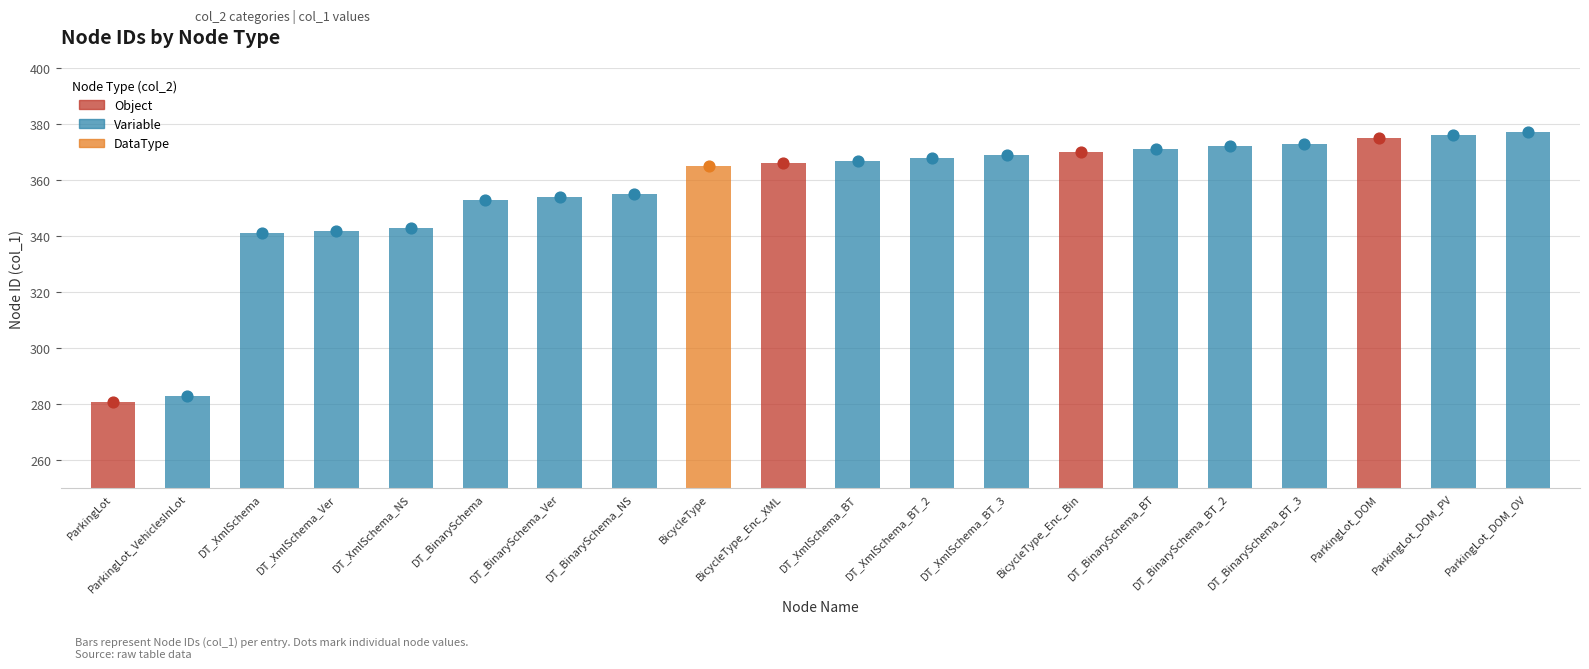

What is the change in value from ParkingLot_VehiclesInLot to BicycleType_Enc_XML?

+83